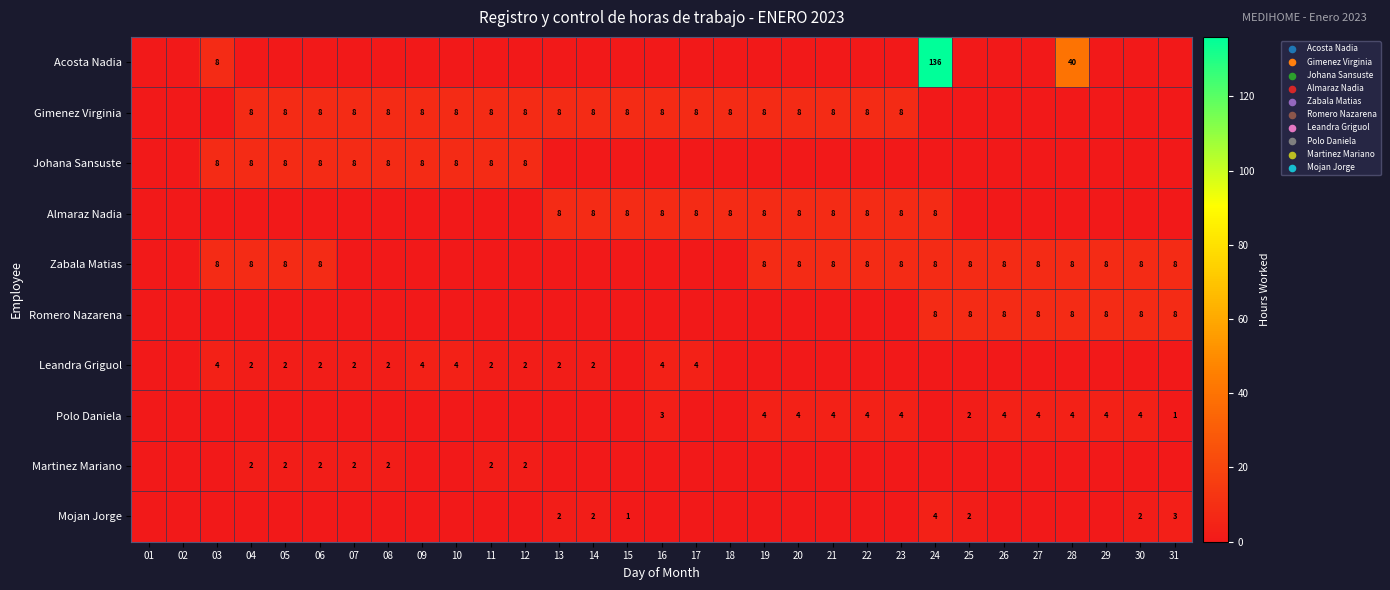

The value of Romero Nazarena at 24 is 8. True or false?

True